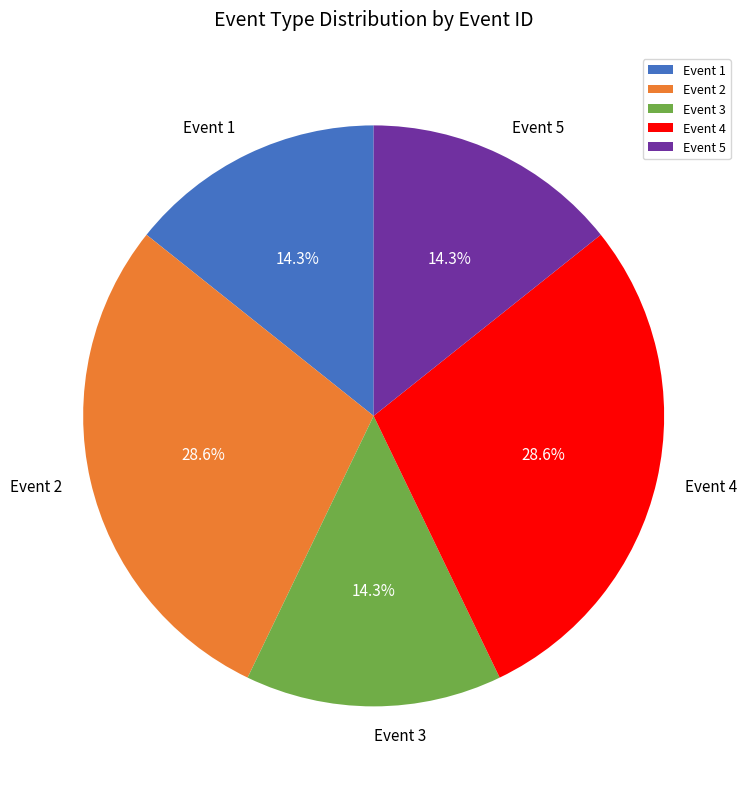

Combined, do Event 3 and Event 2 account for over 50%?

No